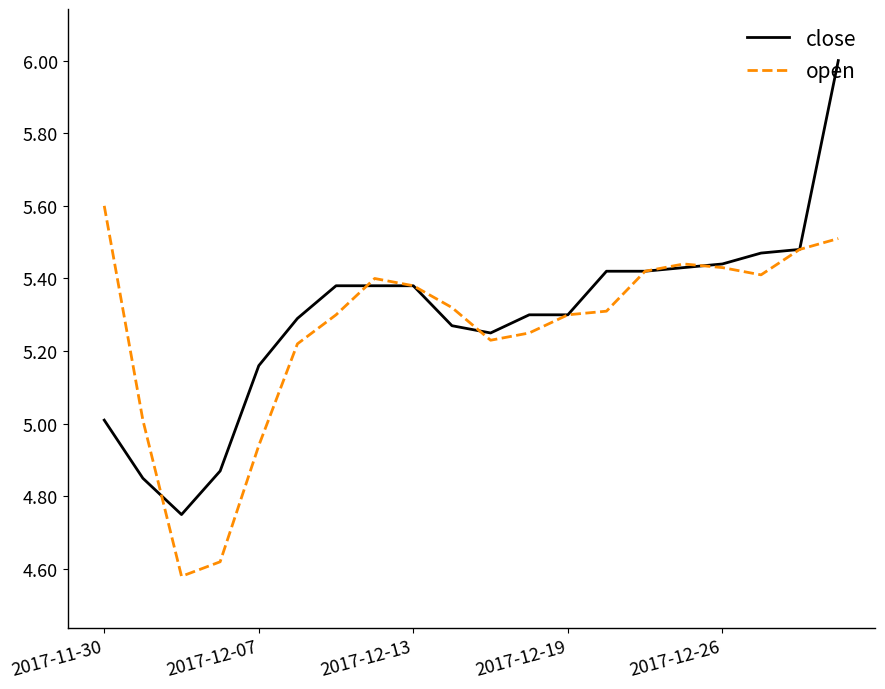

What is the maximum value for open?

5.6